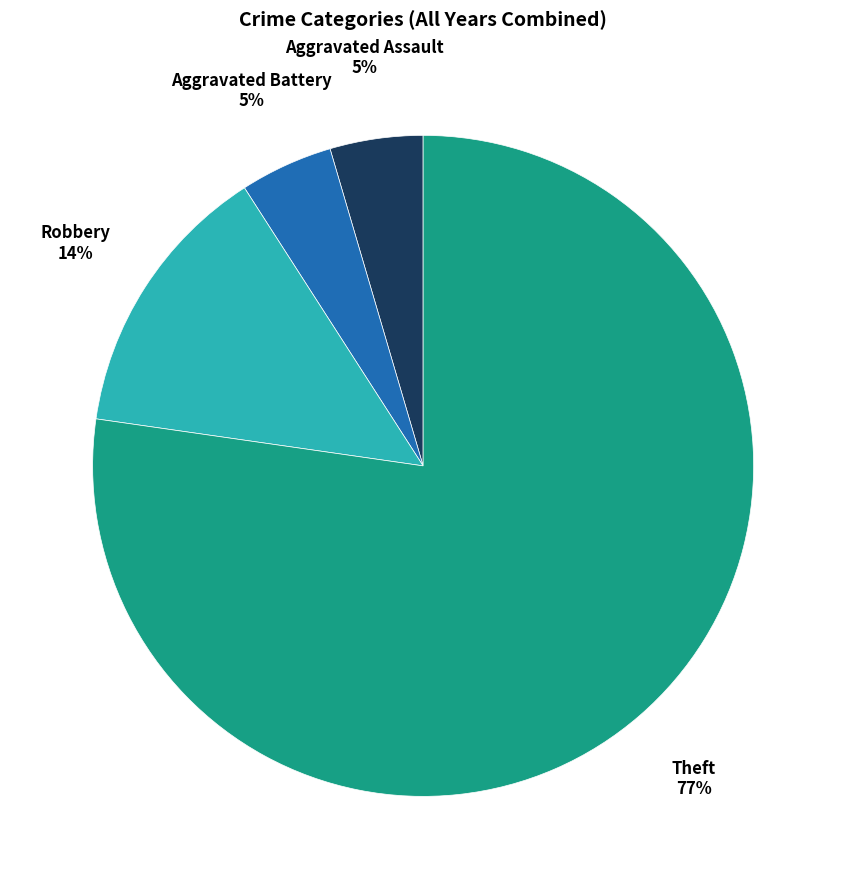

Is there any slice that represents more than half of the pie?

Yes